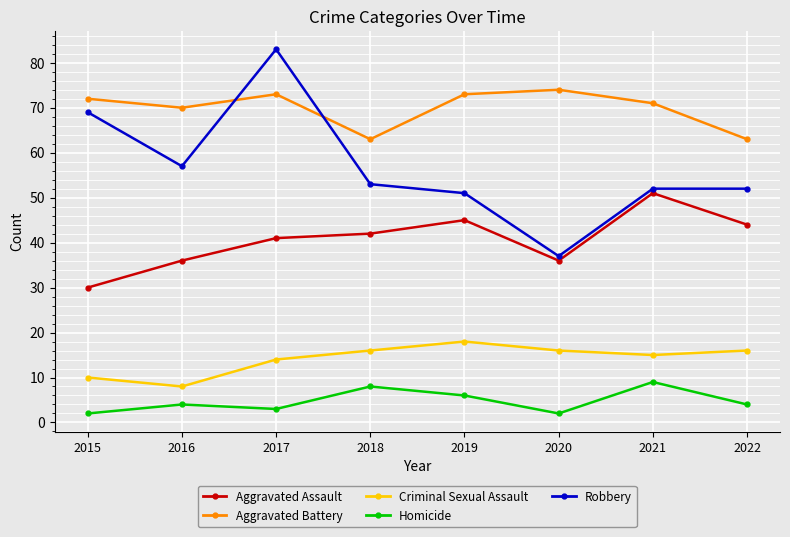

What is the sum of all Homicide values?

38